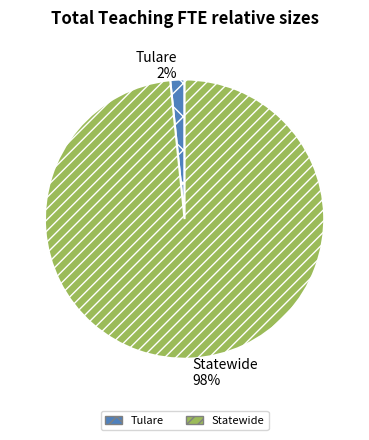

The Statewide slice represents 84% of the pie. True or false?

False